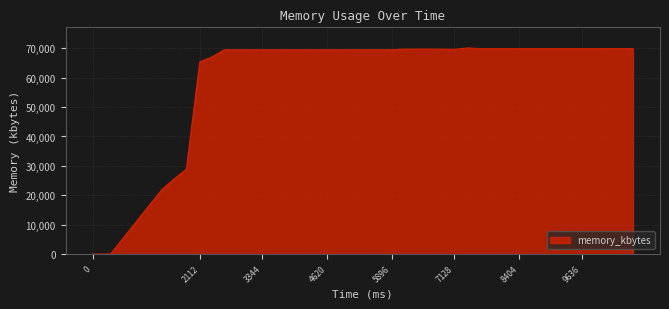

Does the chart display data point markers on the line(s)?

No